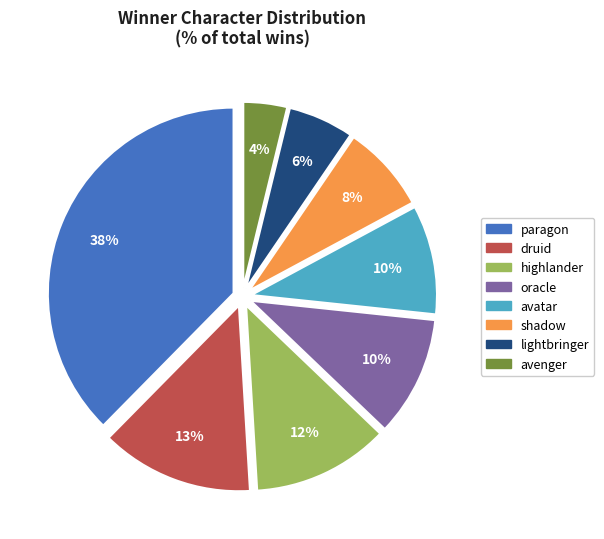

Does any single category account for the majority?

No